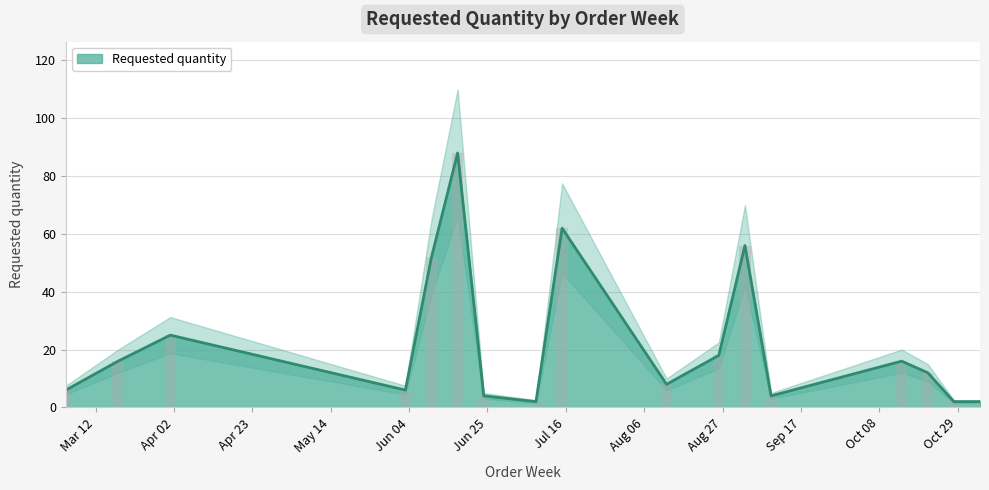

List the labels in order of value, smallest first.

2024-07-08, 2024-10-28, 2024-11-04, 2024-06-24, 2024-09-09, 2024-03-04, 2024-06-03, 2024-08-12, 2024-10-21, 2024-03-18, 2024-10-14, 2024-08-26, 2024-04-01, 2024-06-10, 2024-09-02, 2024-07-15, 2024-06-17